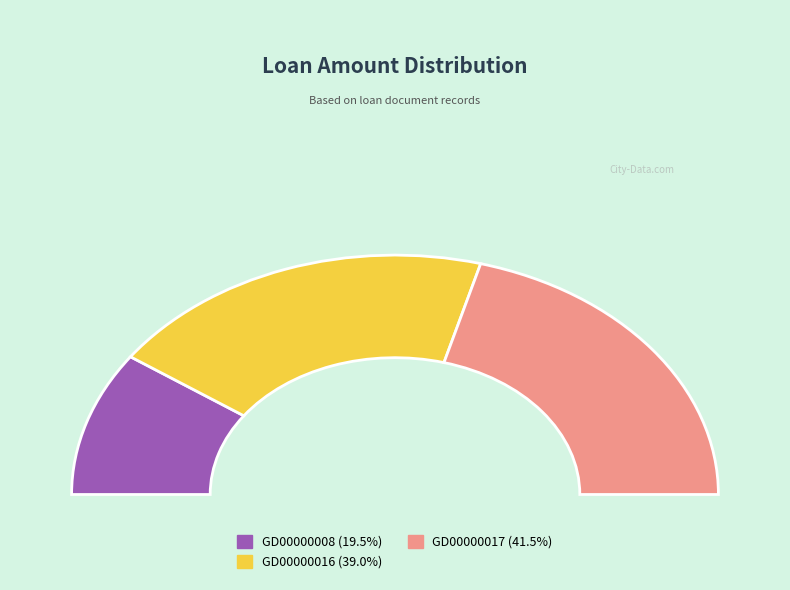

Is GD00000016 the majority of the pie?

No